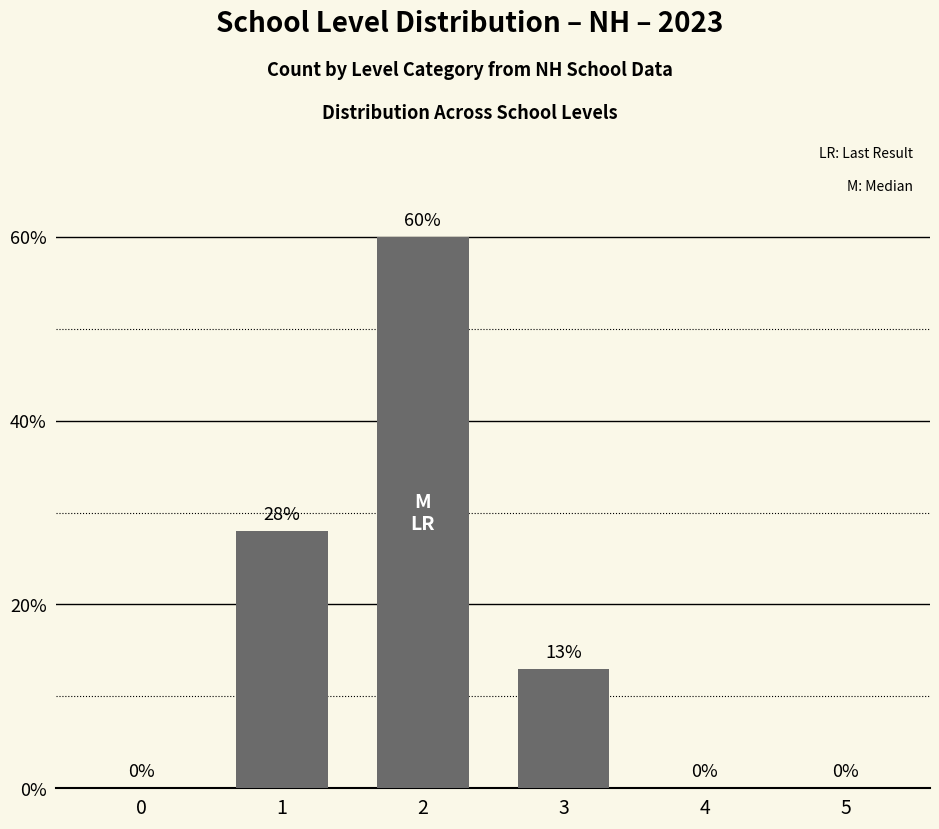

Are the bars horizontal?

No